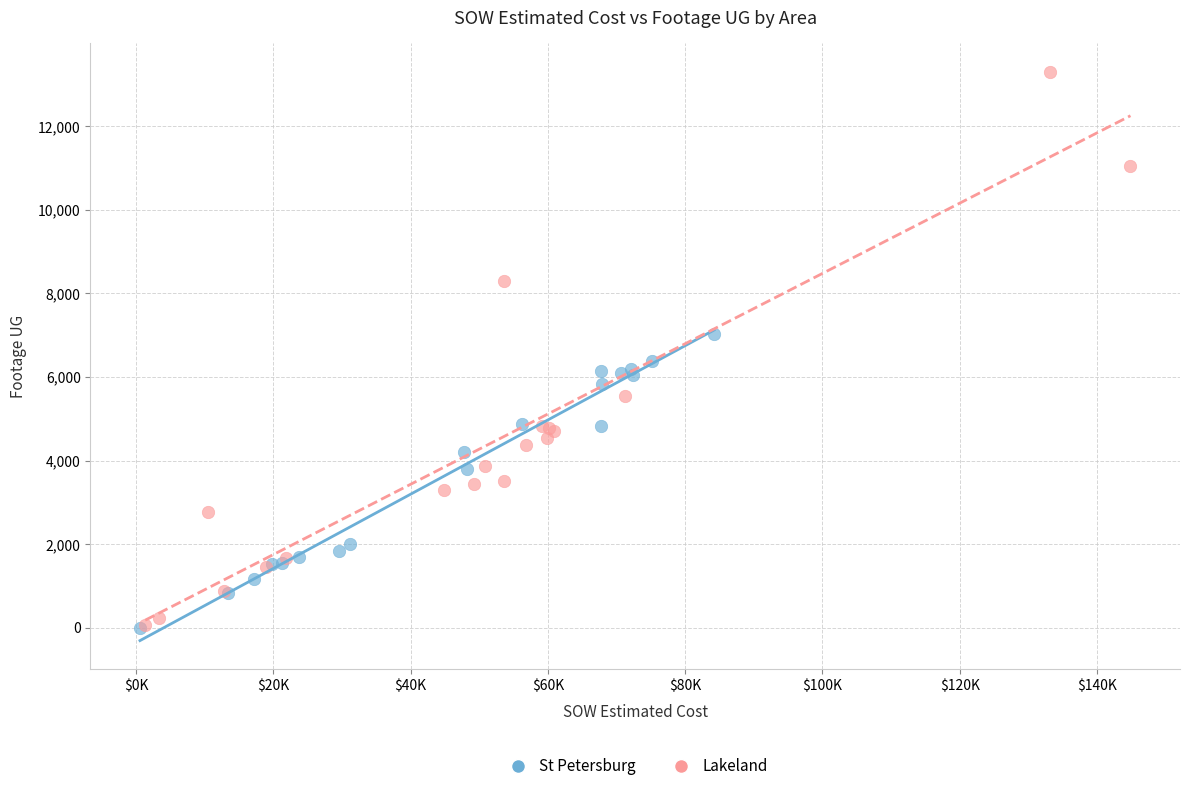

Which series has the widest spread of Y values?

Lakeland